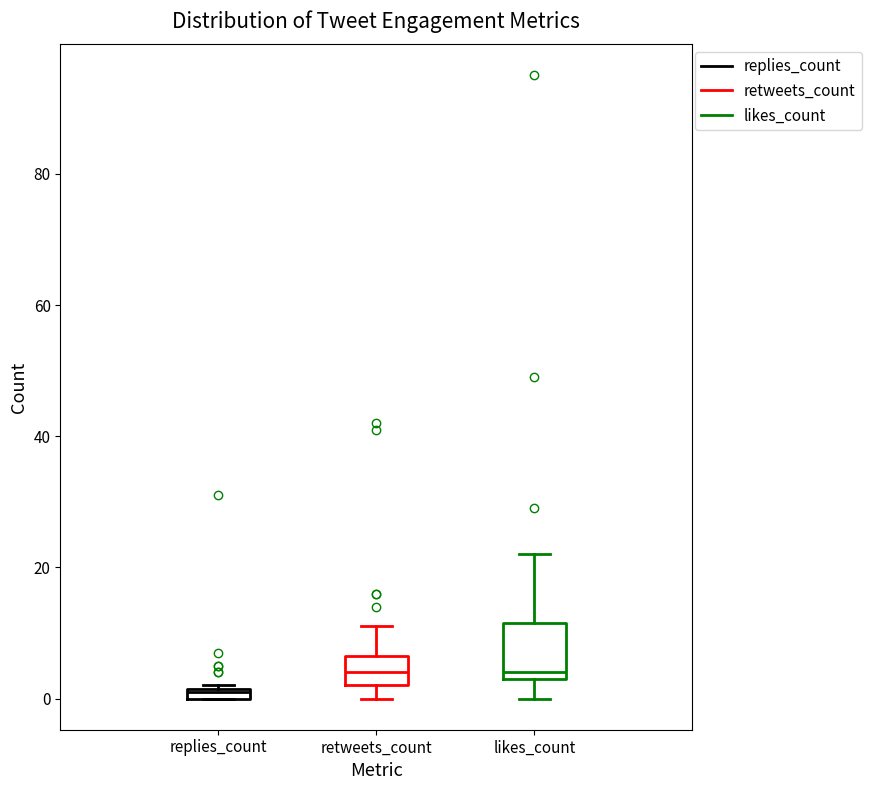

Comparing the boxes themselves (not the whiskers), which one is the tallest?

likes_count